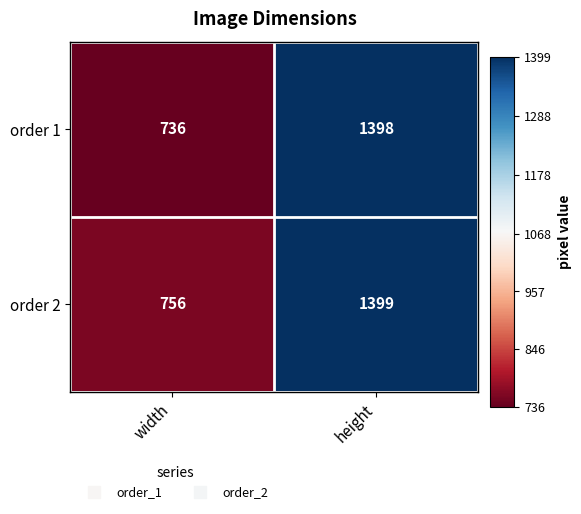

List the series in order of their peak value, highest first.

order 2, order 1